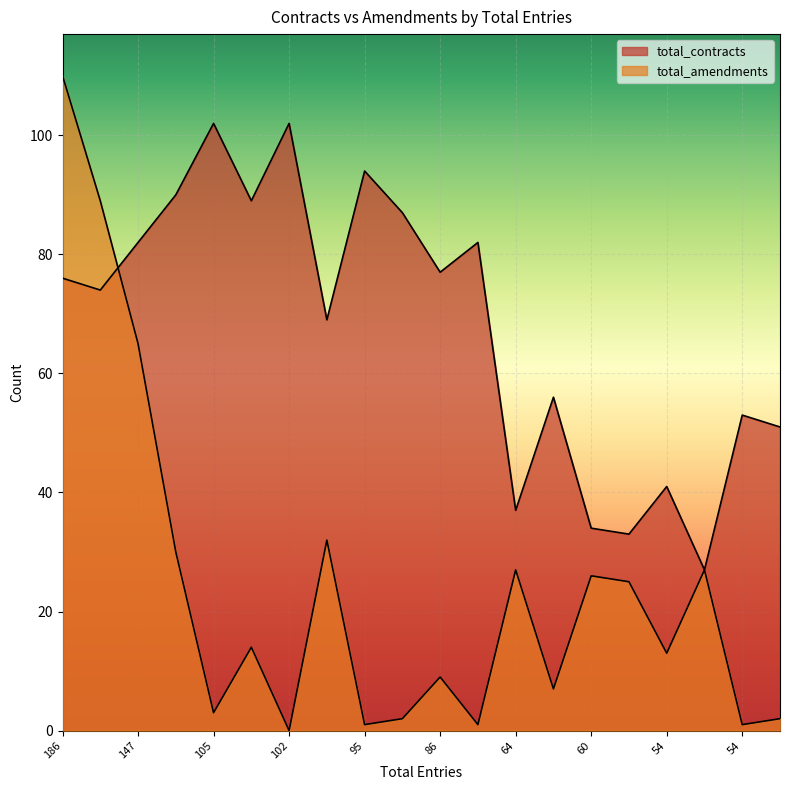

How many times do total_contracts and total_amendments cross each other?

1